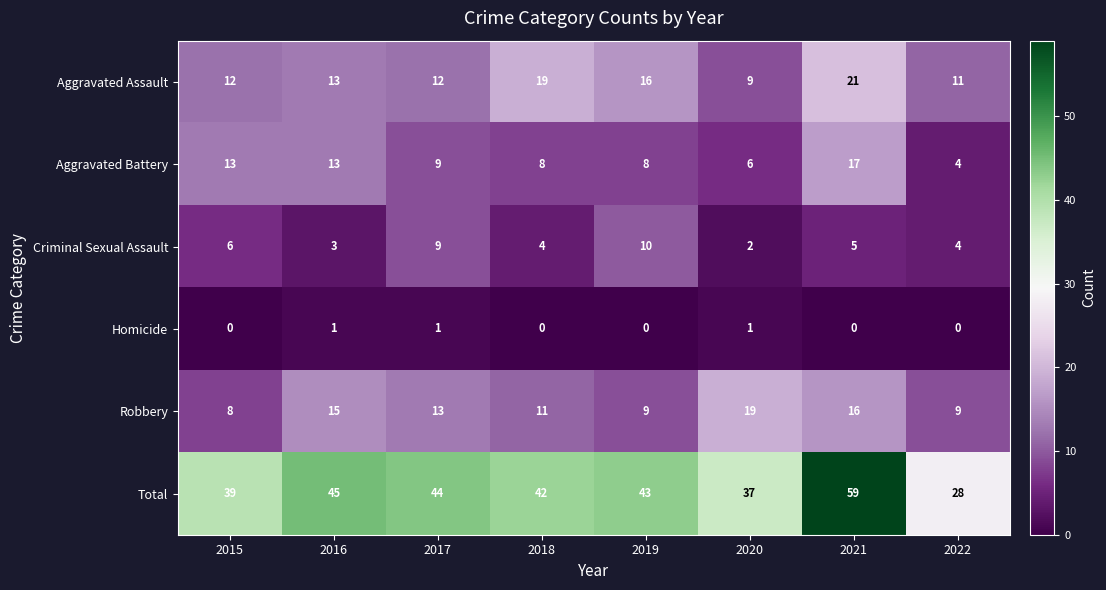

What is the greatest value displayed?

59